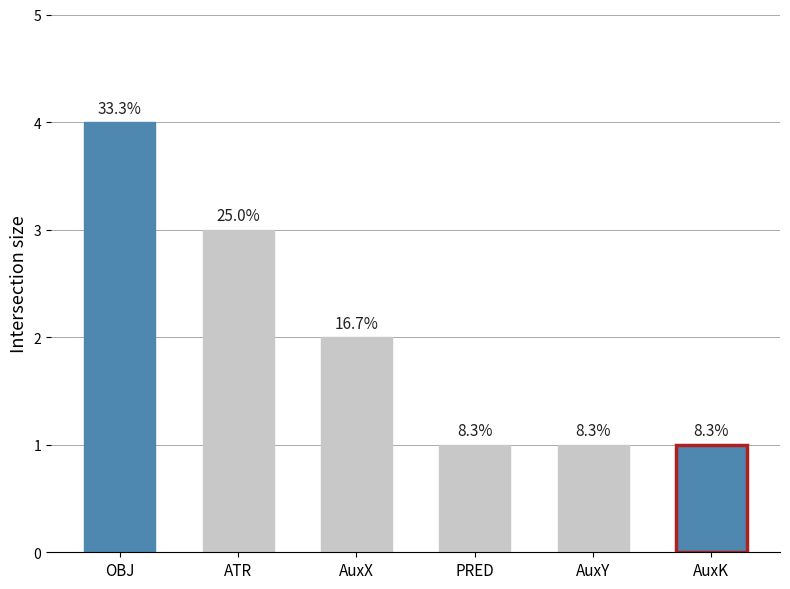

How many bars are there in total?

6